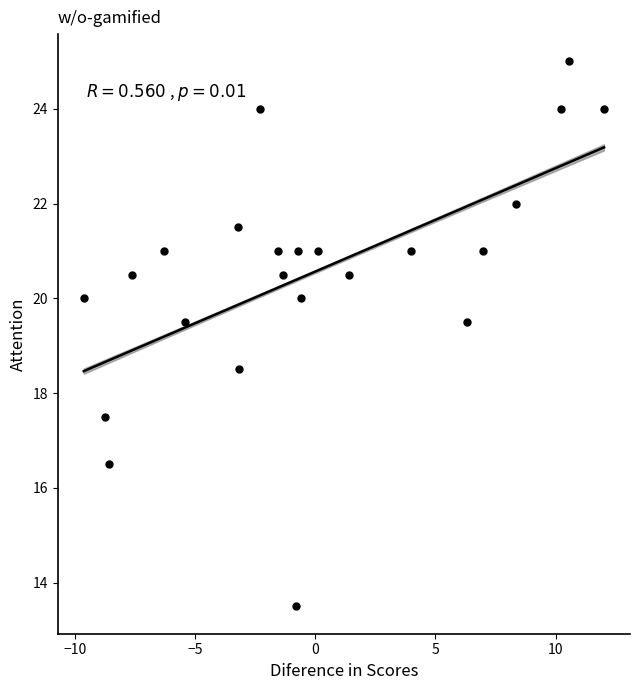

What is the range of Y values (max minus min)?

11.5